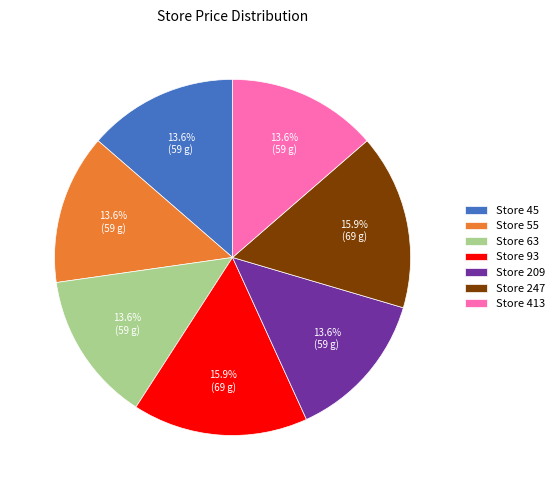

Is Store 55 the majority of the pie?

No